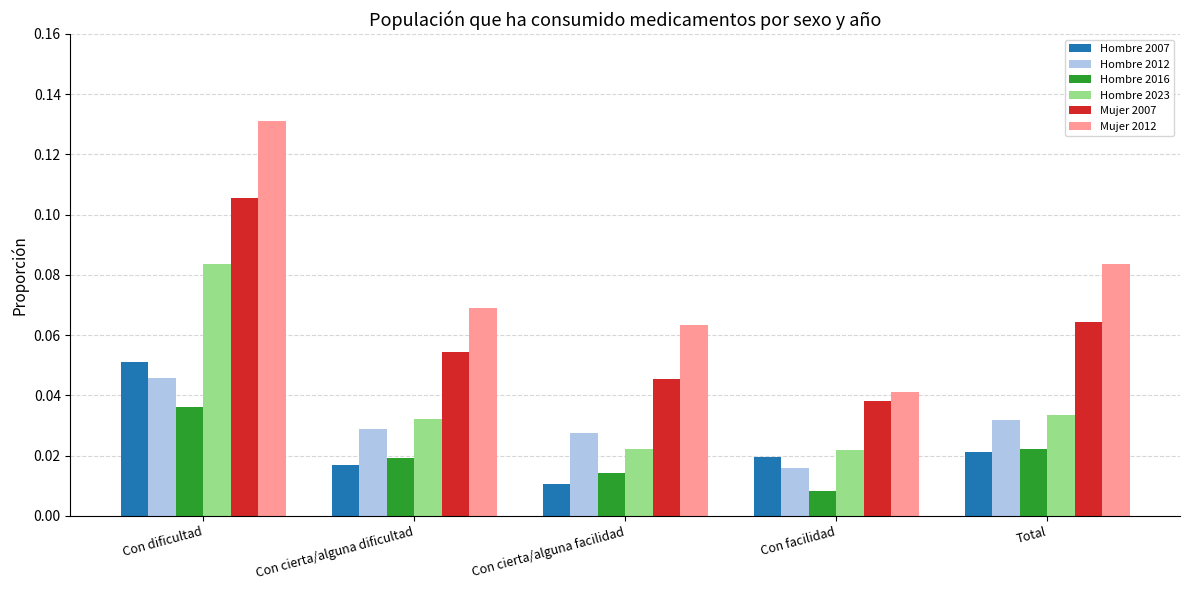

What is the label of the 3rd bar from the left?

Con cierta/alguna facilidad